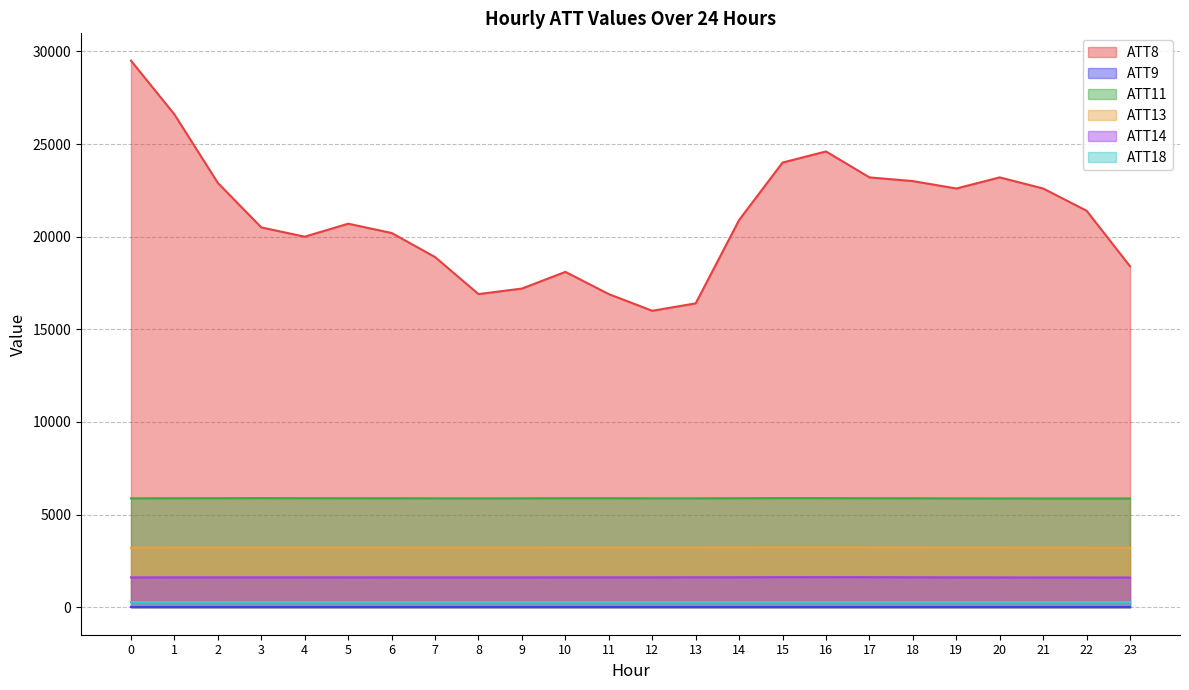

The value of ATT11 at 0 is 5875.4. True or false?

True